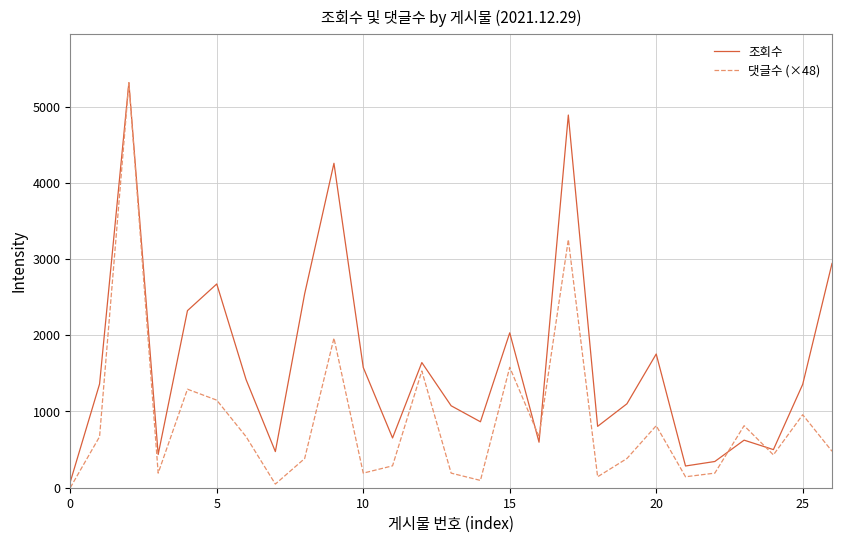

Which series has the largest total across all categories?

조회수